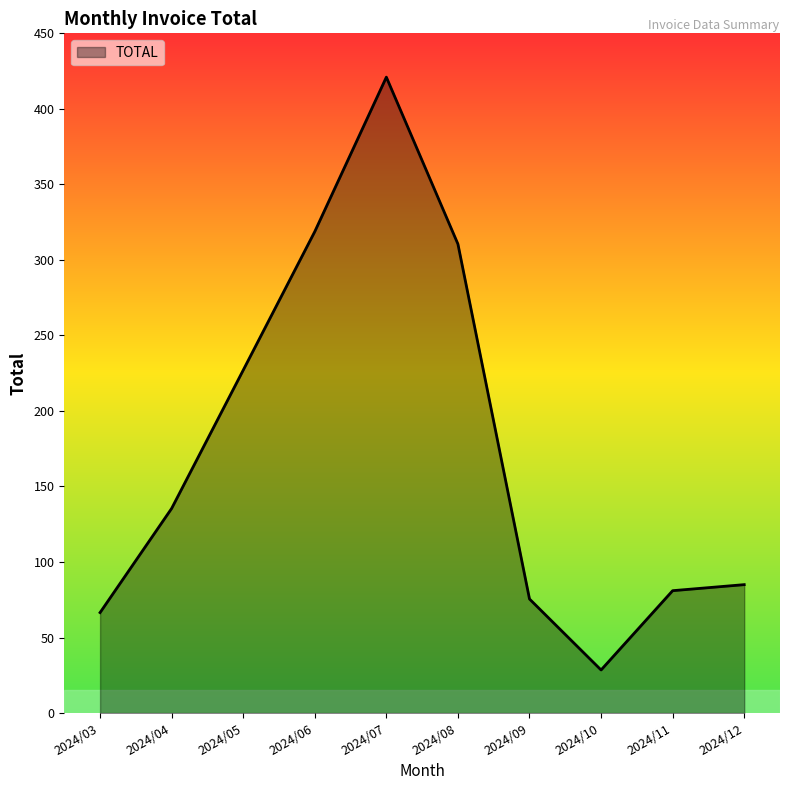

What is the average value?

174.9